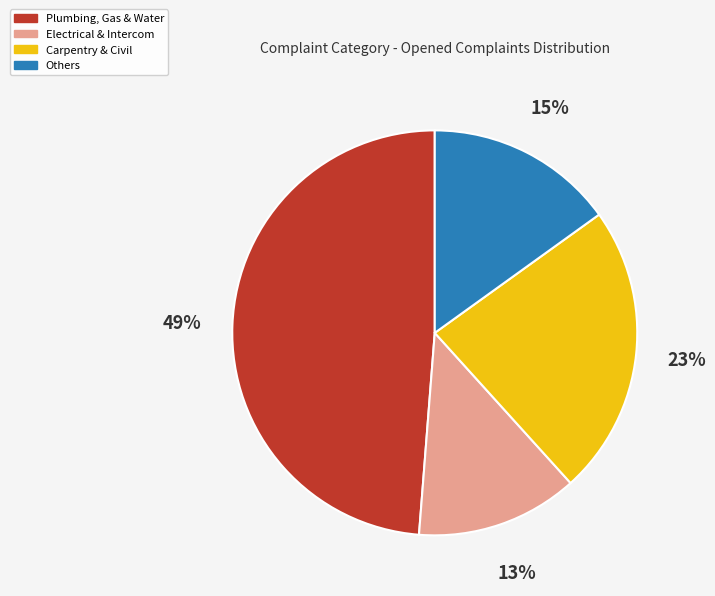

Is there a majority slice in this chart?

No